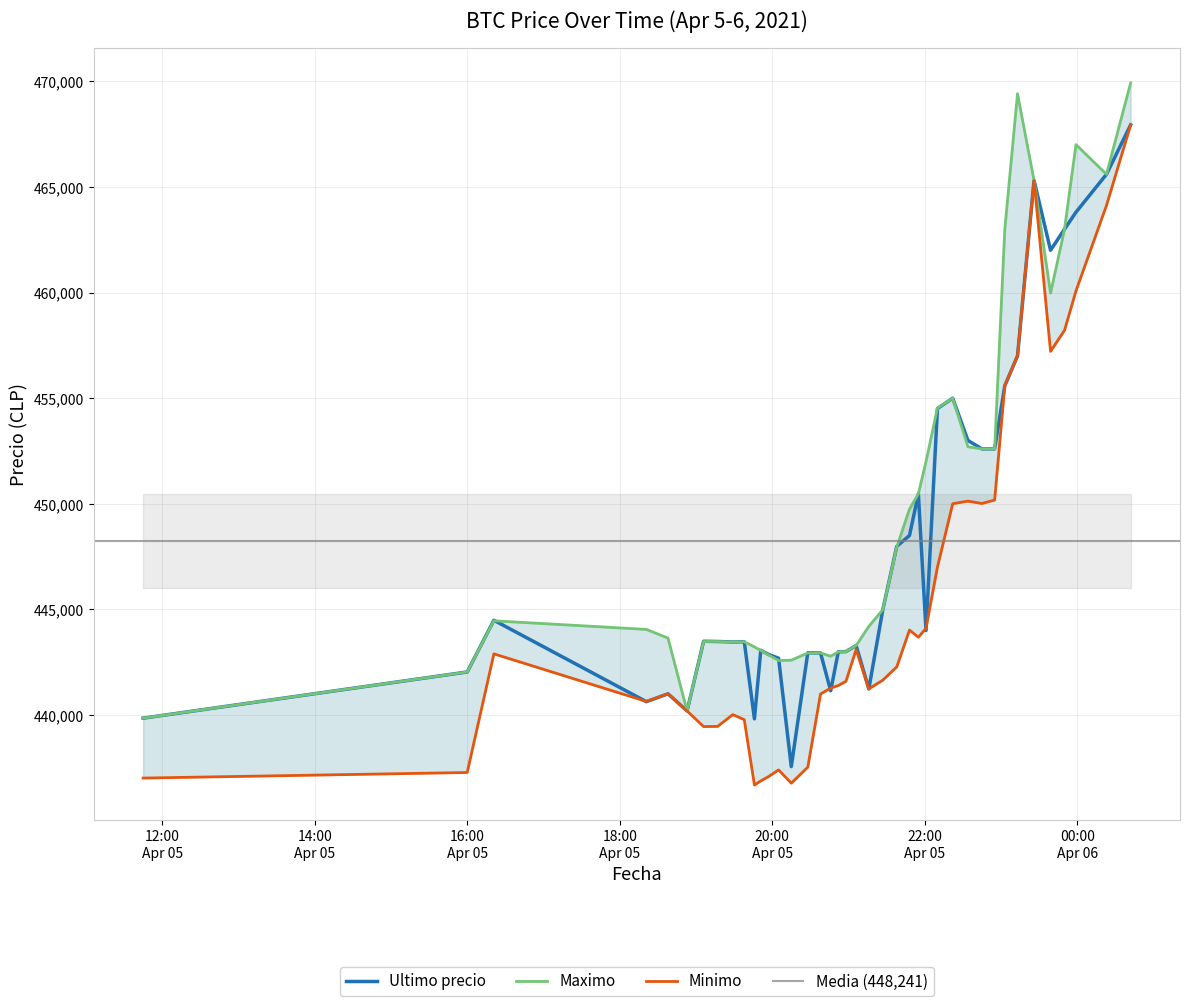

What is the lowest value of the Ultimo precio series?

437562